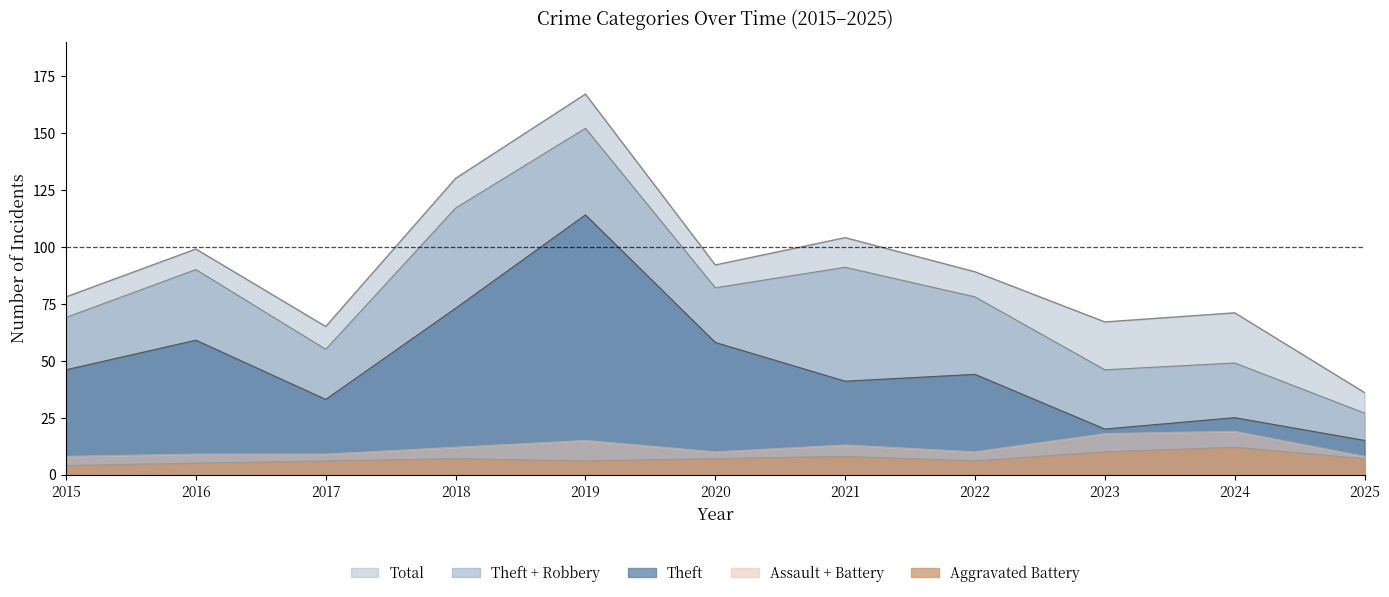

How many lines are shown in the chart?

3